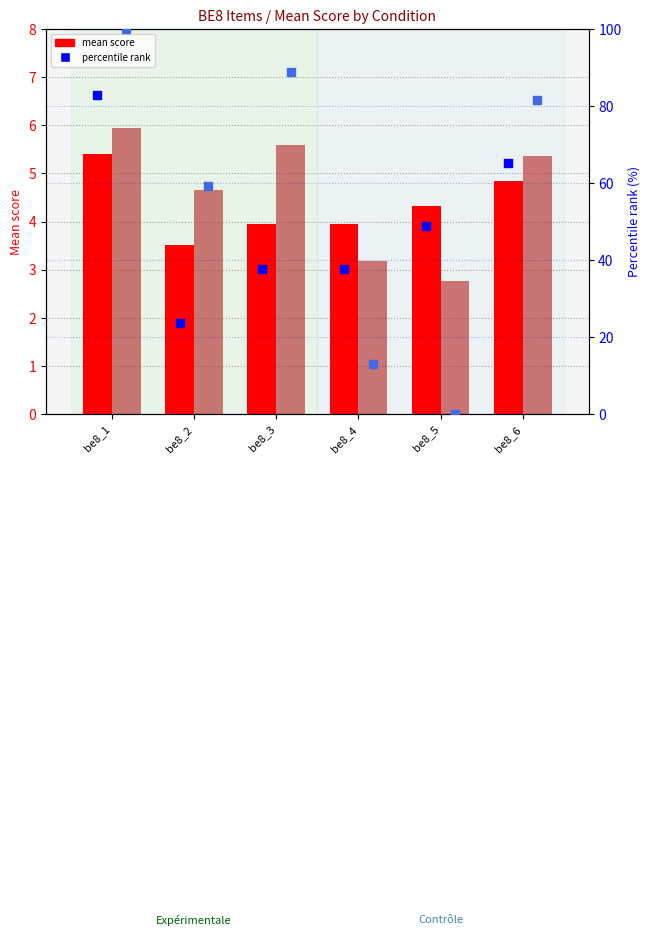

Which series has the largest Y range (max minus min)?

Contrôle pct rank